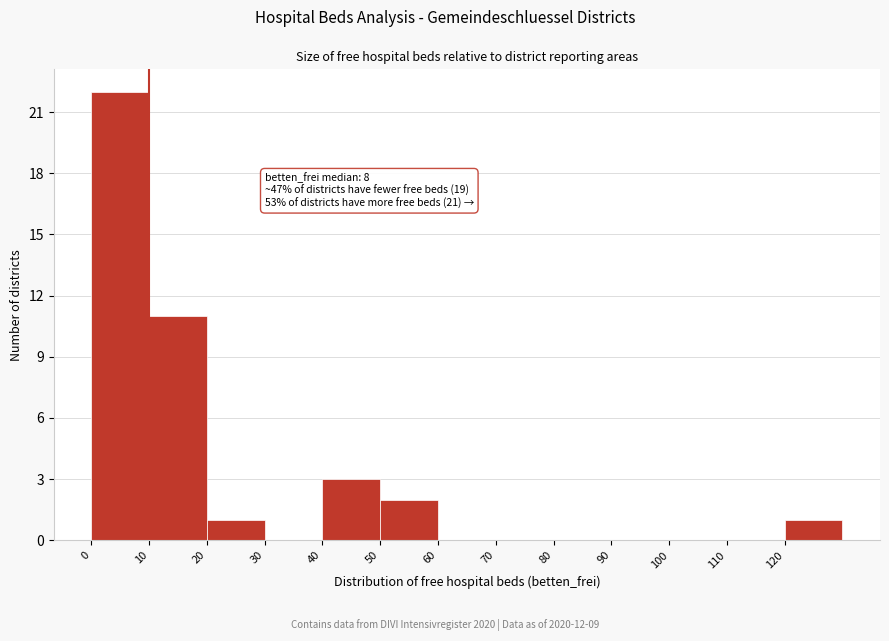

Which range on the x-axis has the tallest bar?

0 to 10